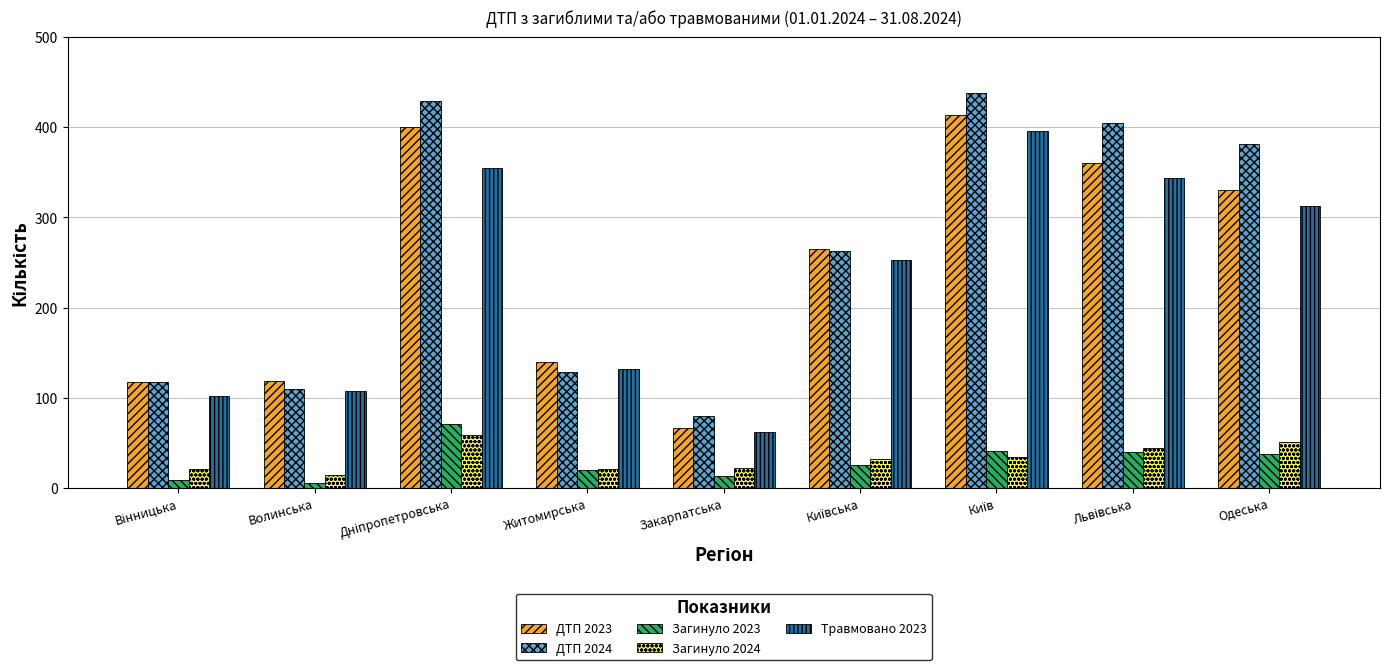

Which series has the largest range (max minus min)?

ДТП 2024